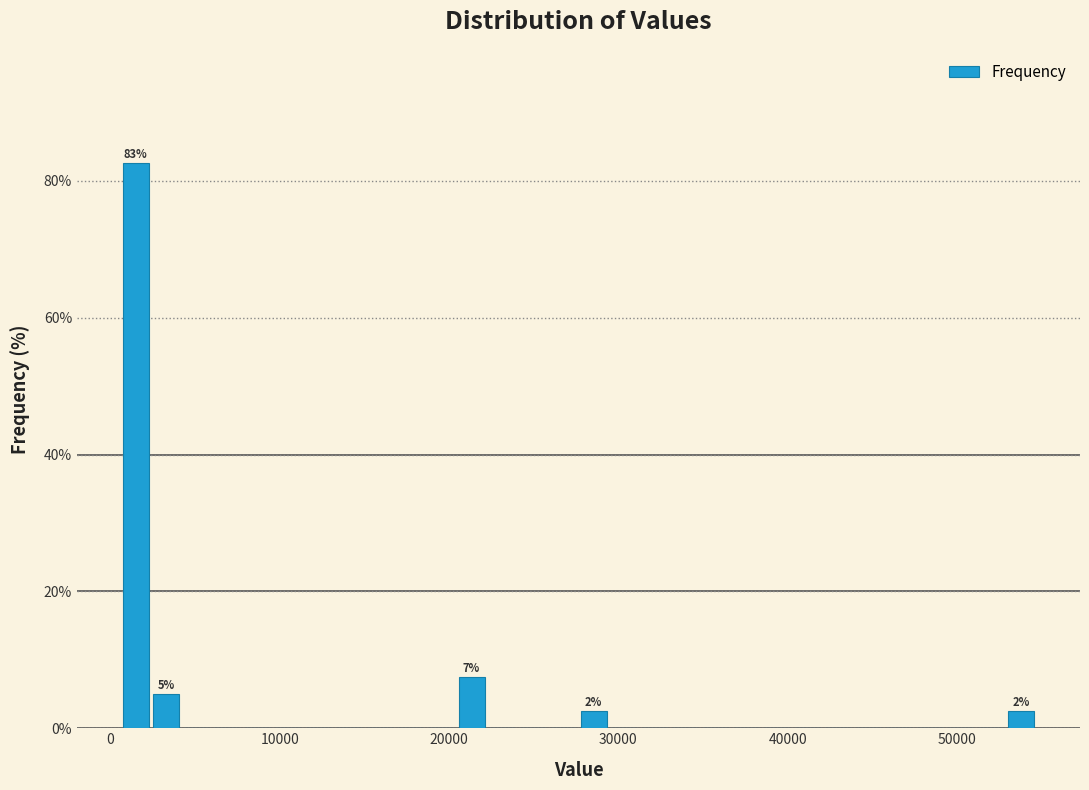

Read against the x-axis, roughly where is the centre of the tallest bar?

1000